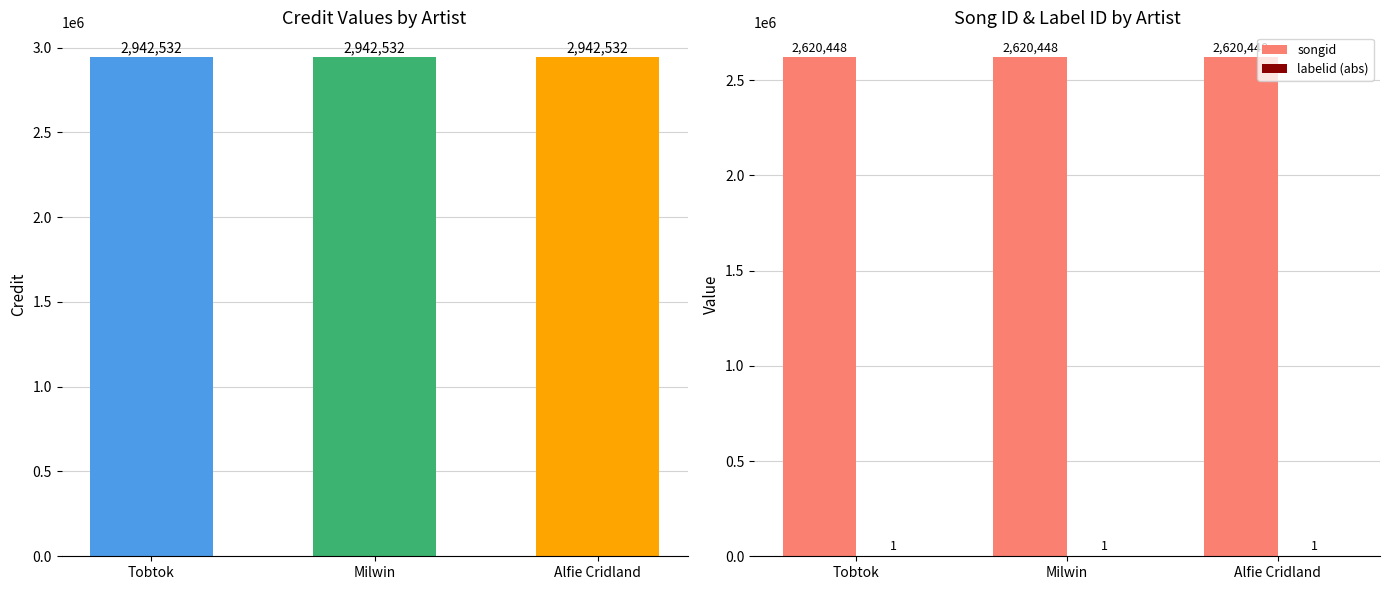

What is the label of the 2nd bar from the left?

Milwin